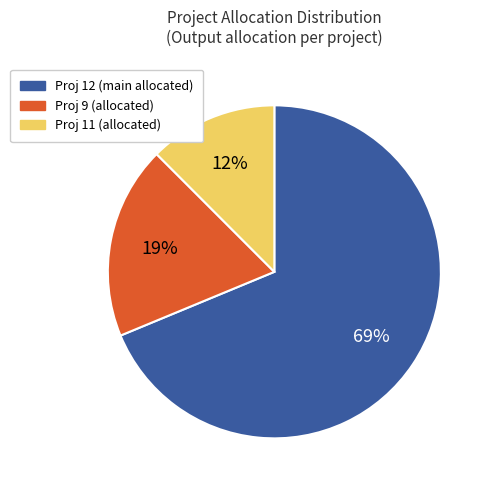

To the nearest percent, what is the average slice percentage?

33%